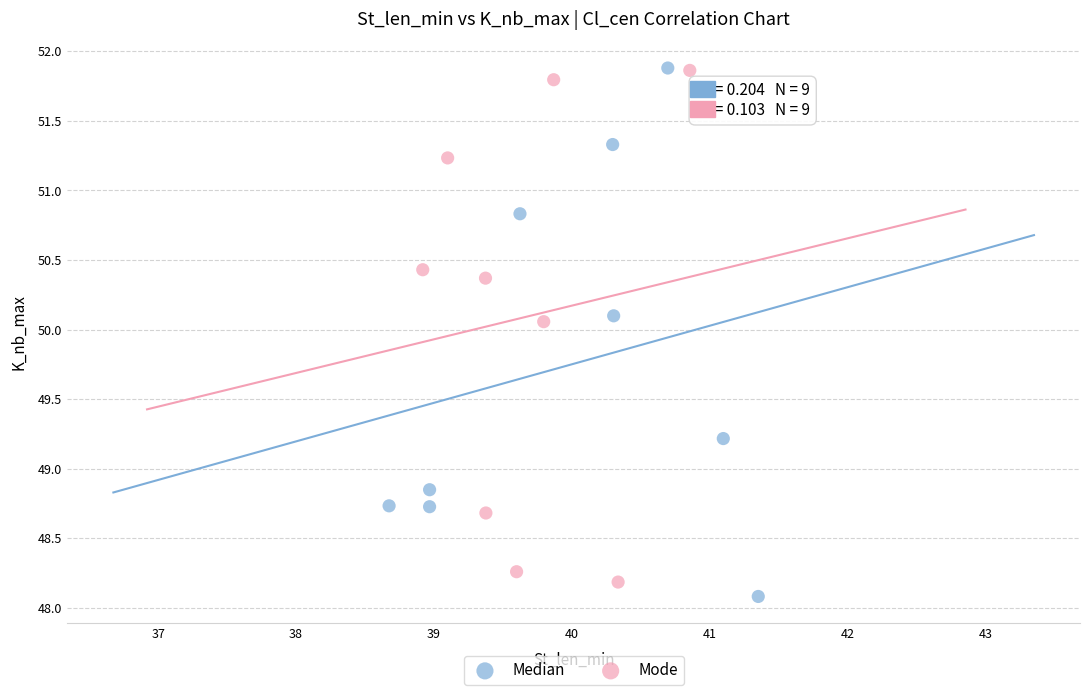

What are all the series names shown in the legend?

Median, Mode